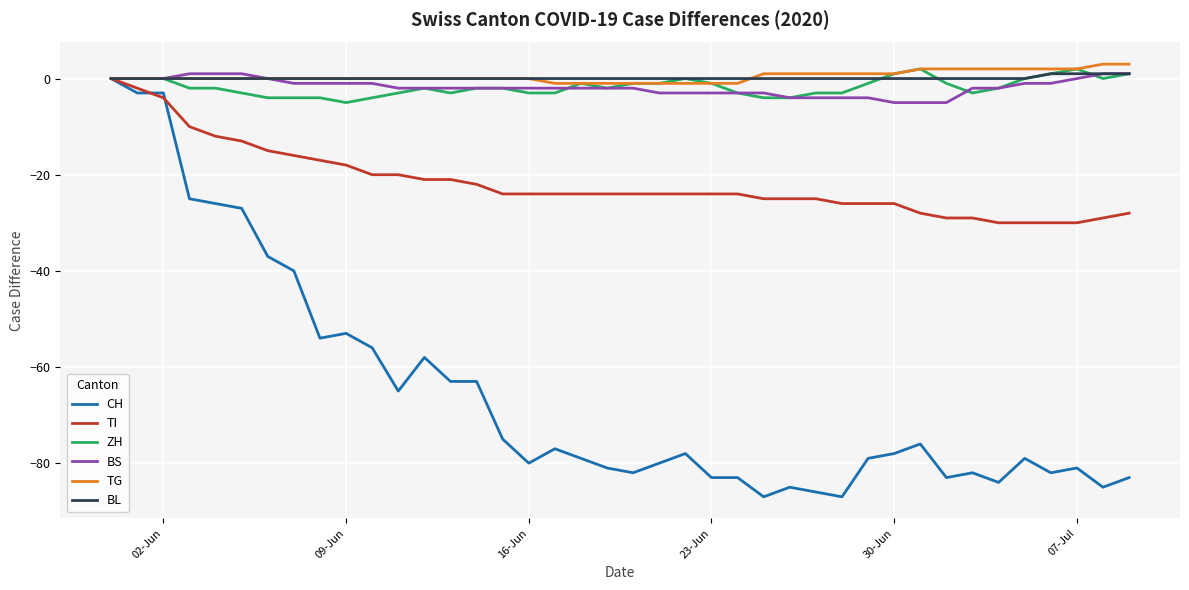

Count the number of data series in this chart.

6